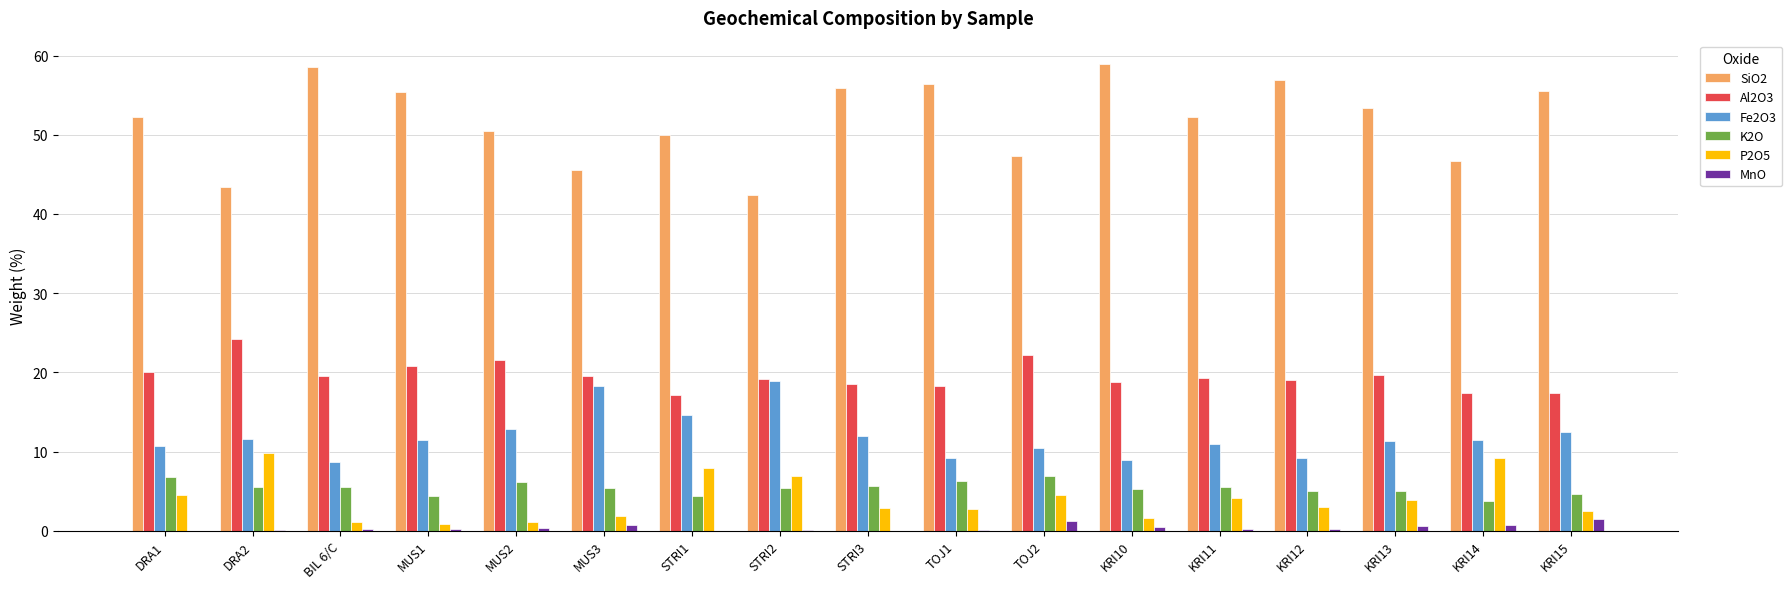

How many series are shown in this chart?

6